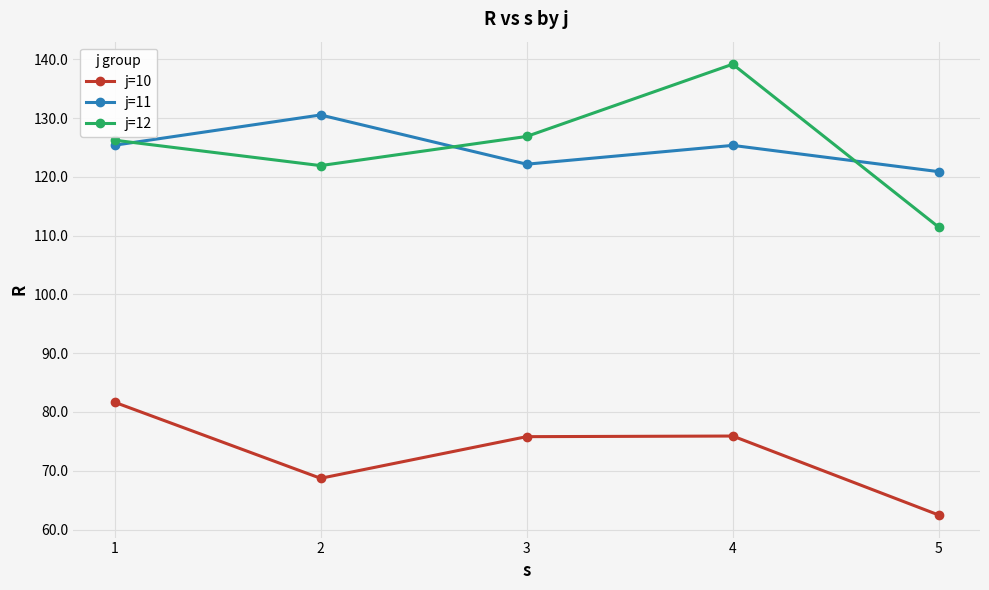

Where does the j=12 series first go above 126?

1